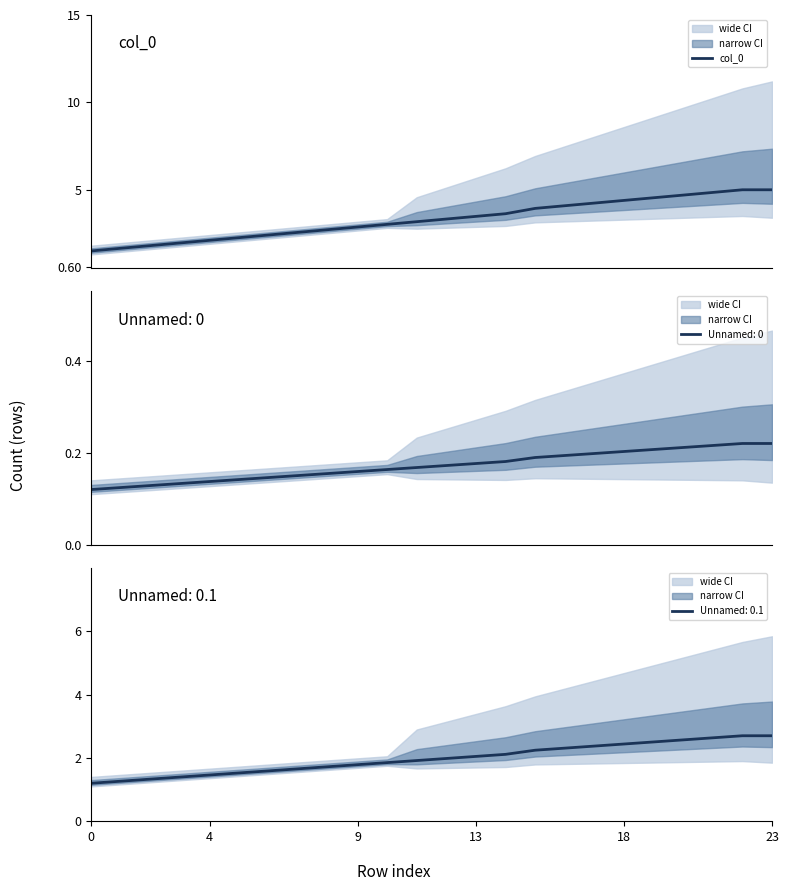

Is this an area chart (filled region under the line)?

No